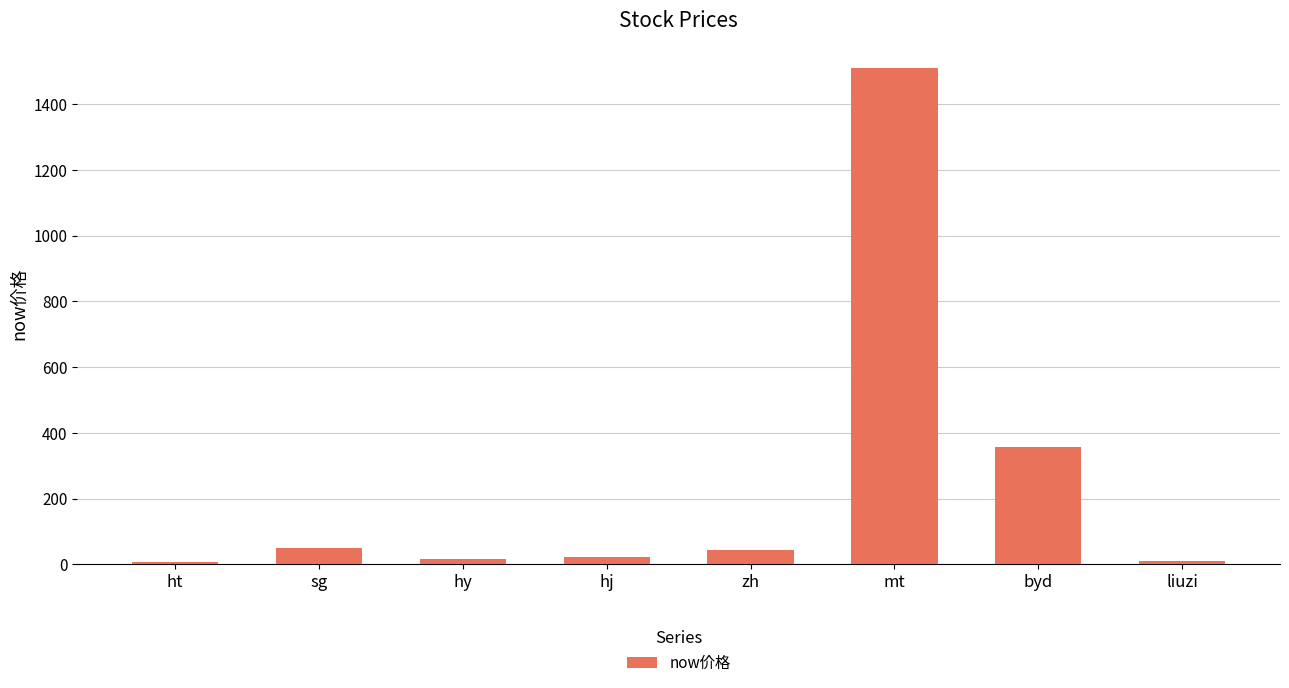

How many distinct data groups are displayed?

1